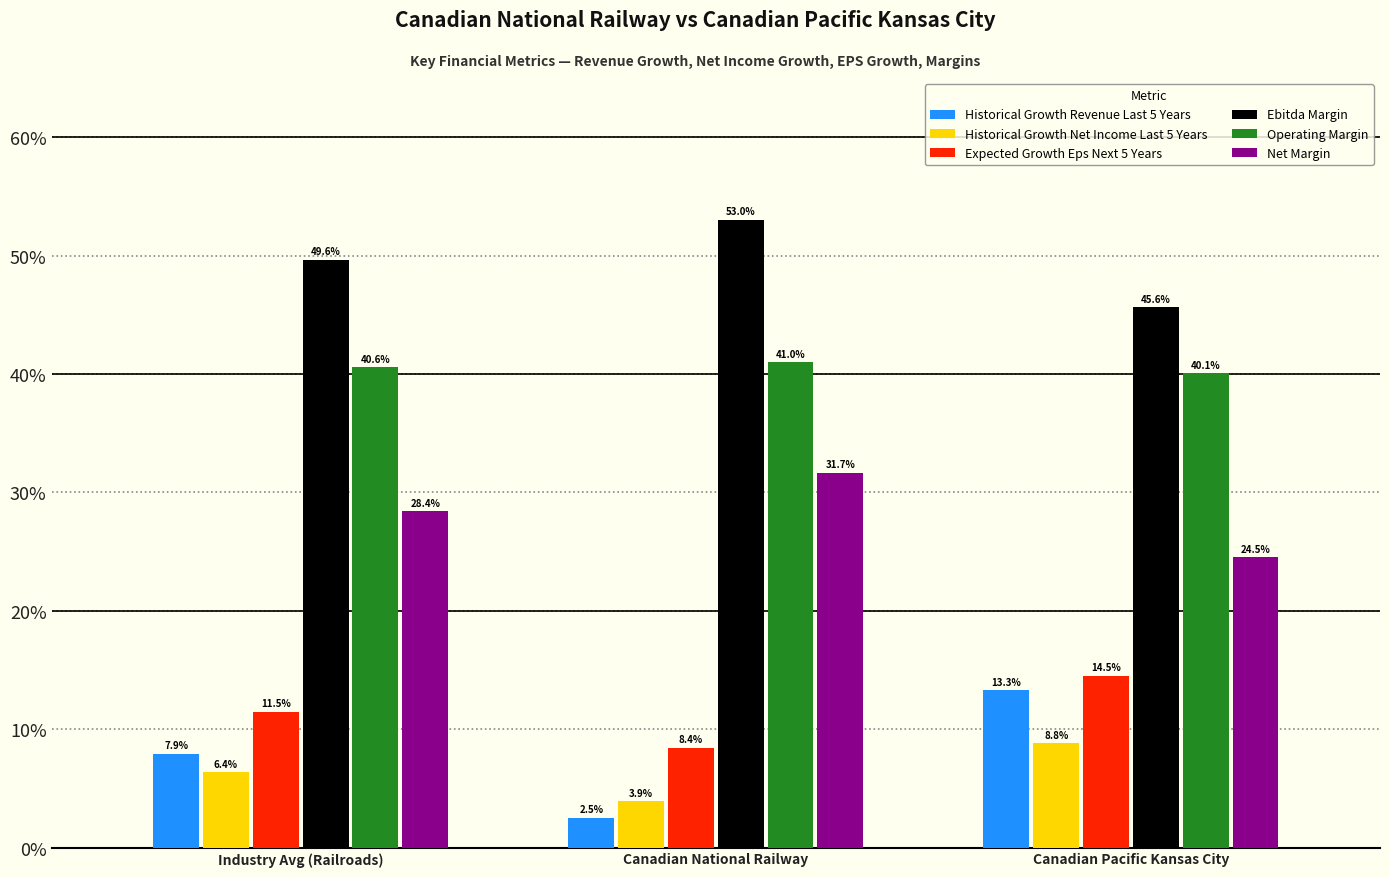

Does the chart contain stacked bars?

No